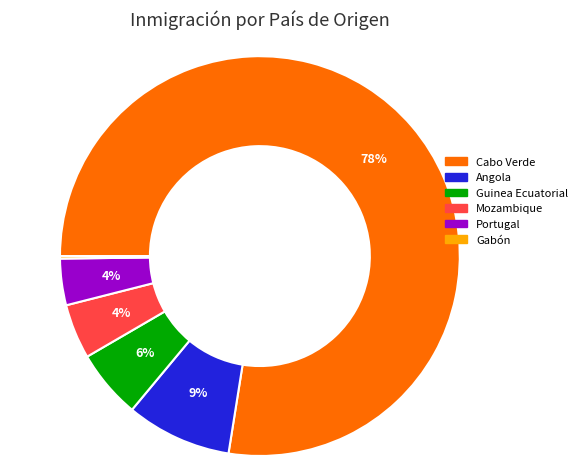

Combined, do Portugal and Cabo Verde account for over 50%?

Yes